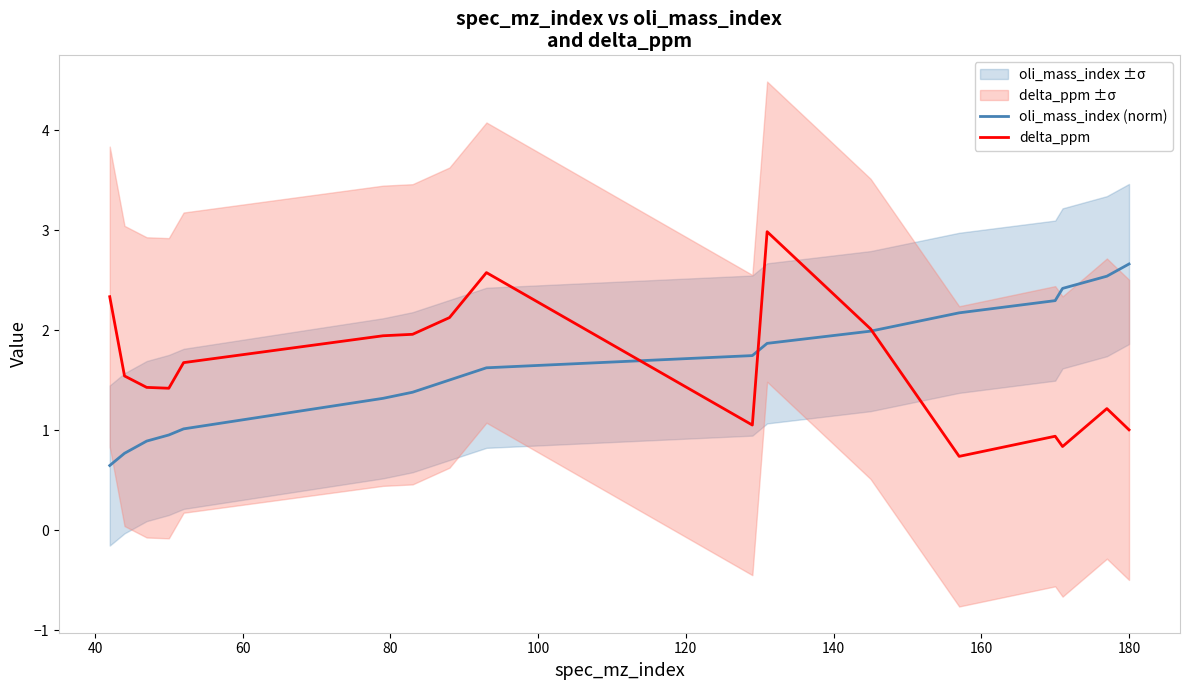

What is the lowest value of the oli_mass_index (norm) series?

0.6